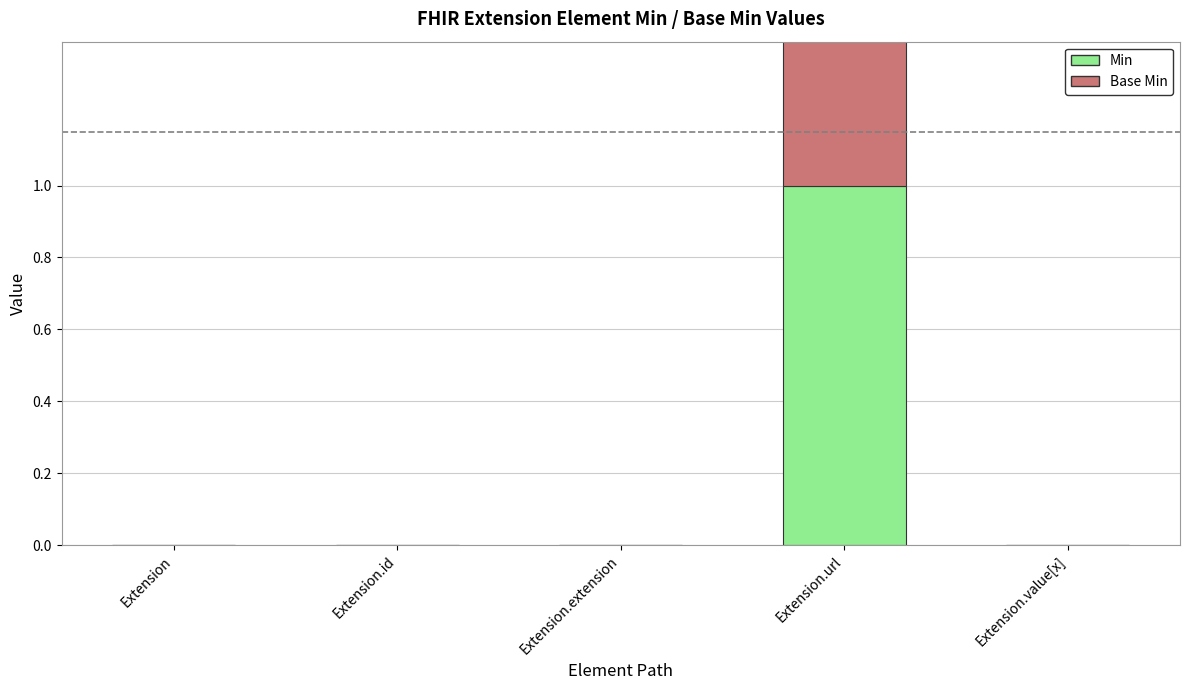

How many values in the Base Min series exceed 0?

1